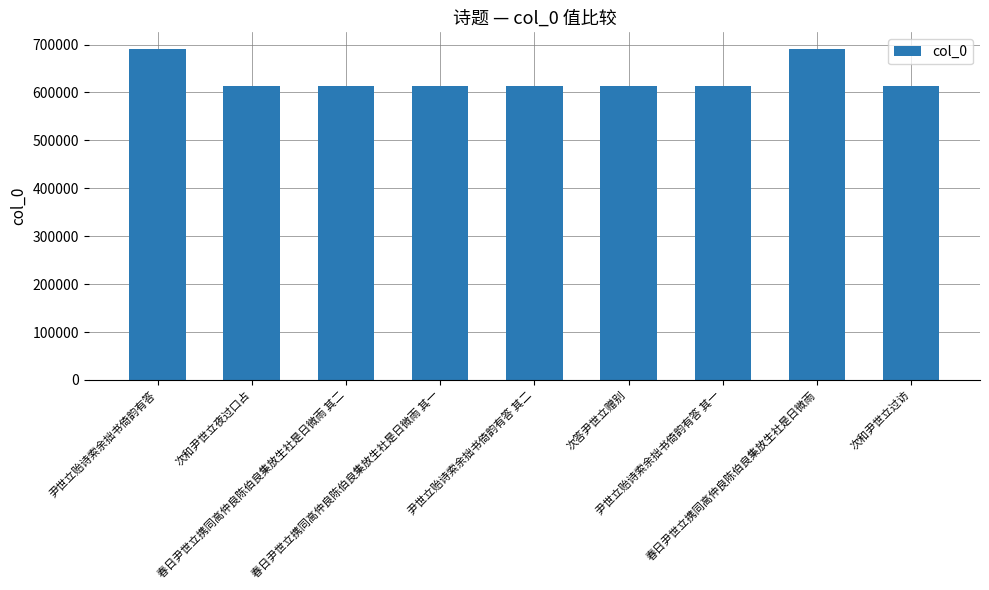

What is the maximum value shown in the chart?

690941